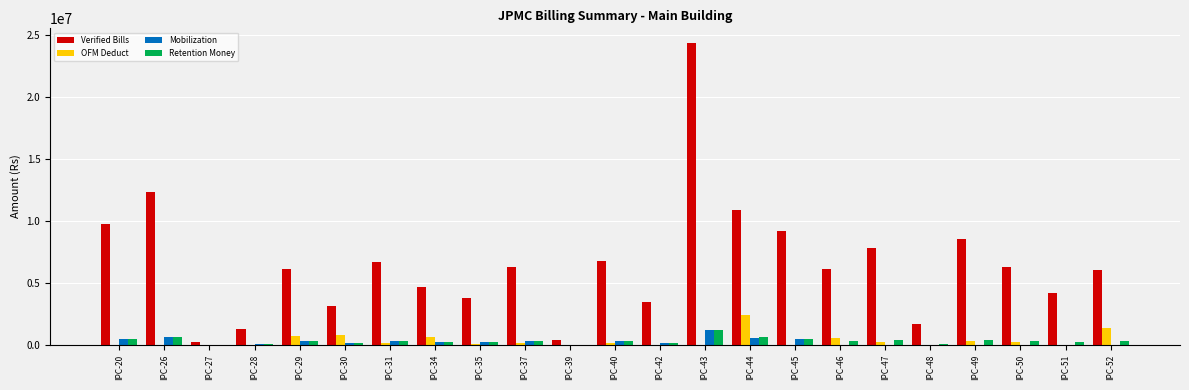

True or false: Verified Bills has a value of 6030968.0 at IPC-52.

True